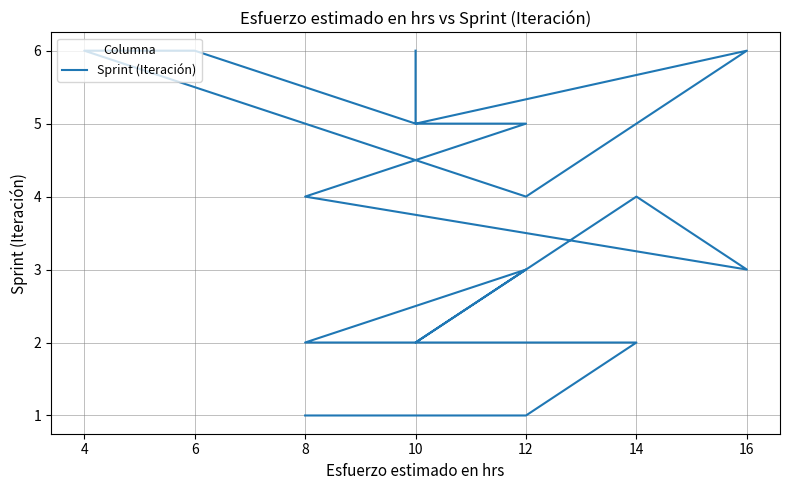

What is the value of the 13th point from the left?

3